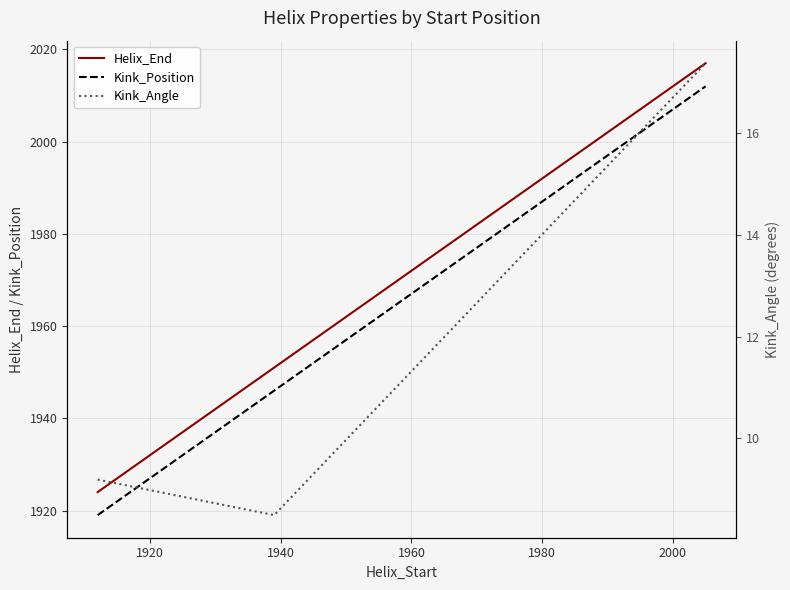

What is the value of the Kink_Position point at the 3rd from the left?

2012.0